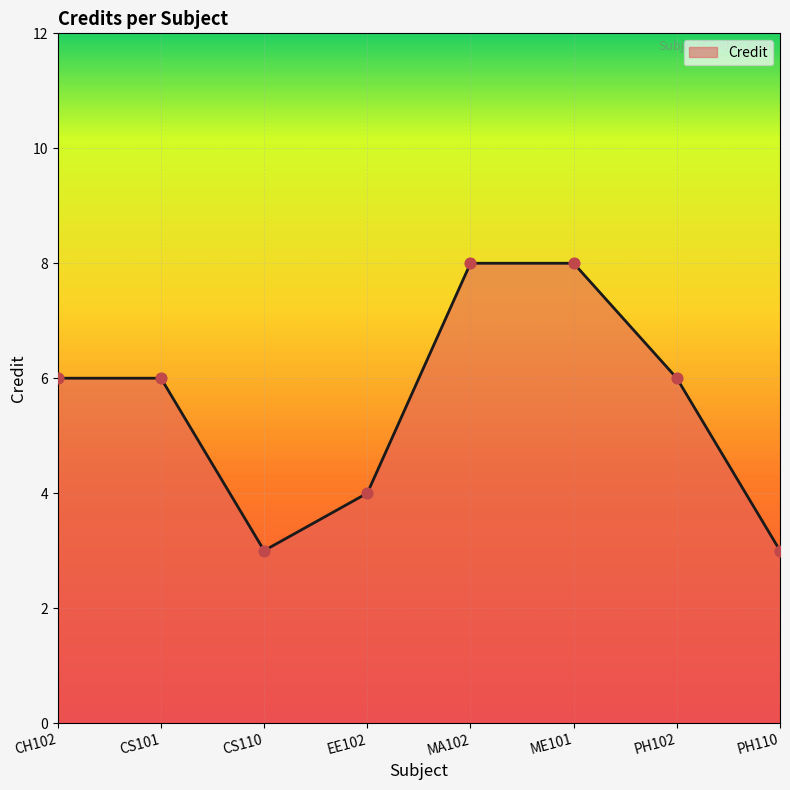

Which has a higher value, CS110 or ME101?

ME101